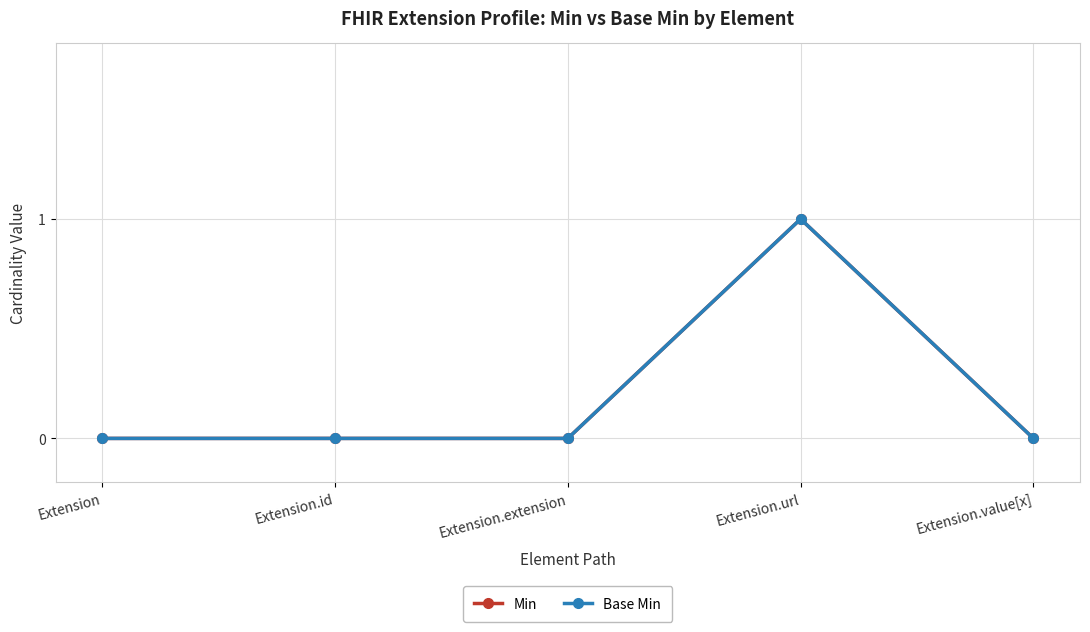

Which series changed the most between Extension and Extension.extension?

Min